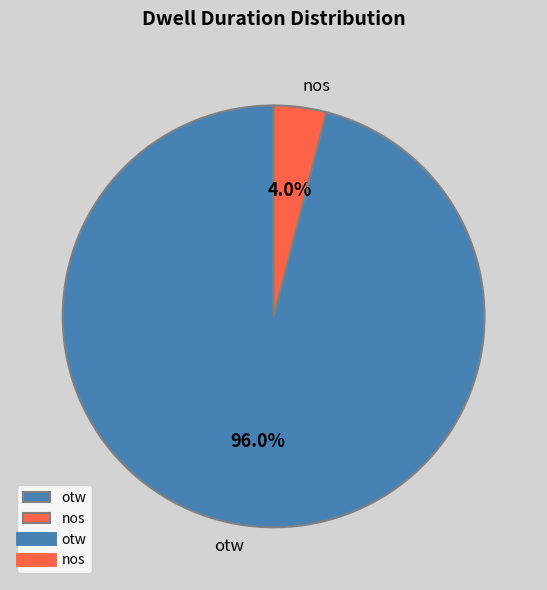

Is it true that otw is 96% of the pie?

True